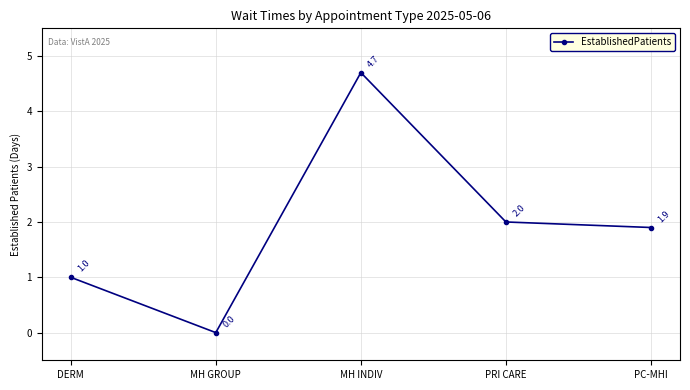

True or false: the data shows 0.7 at PC-MHI.

False